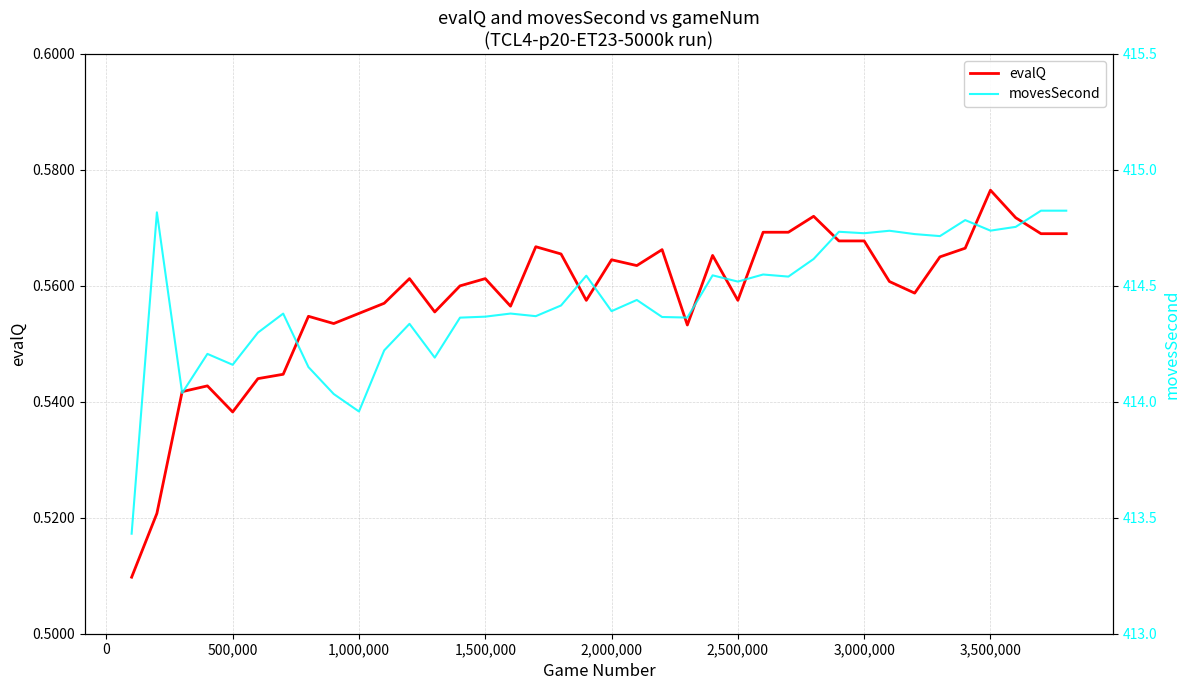

Which category has the highest value in the evalQ series?

3,500,000